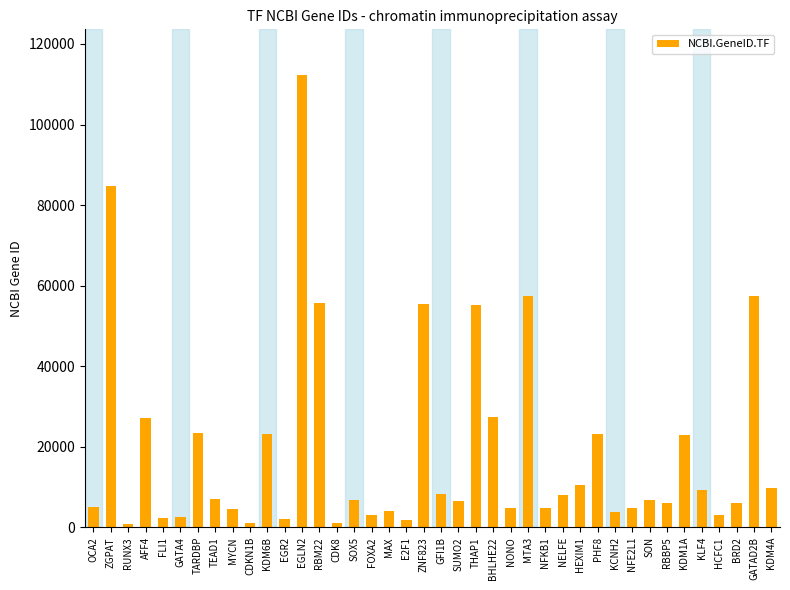

The value at RBBP5 is 5929. True or false?

True